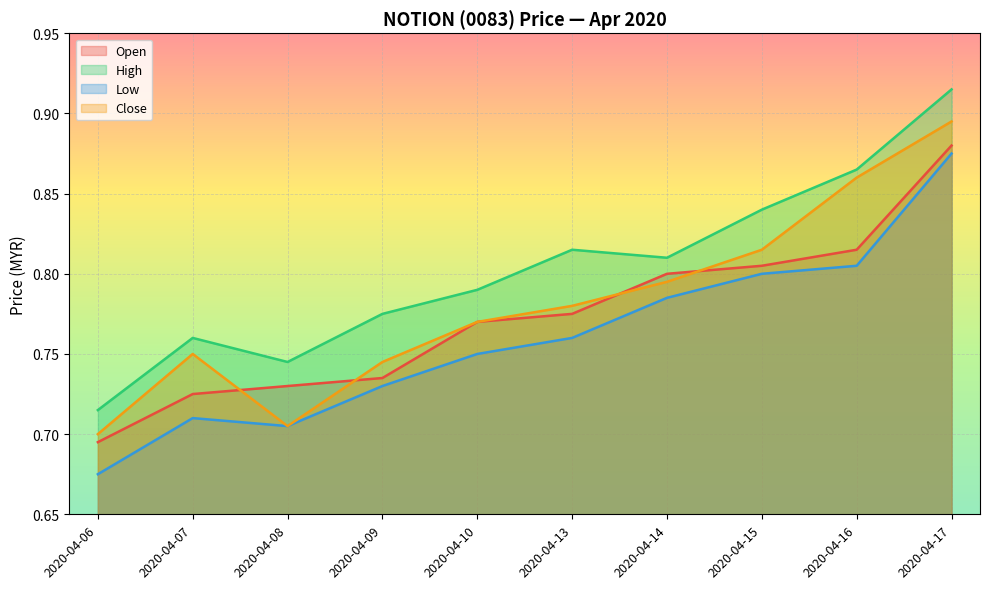

What are all the series names shown in the legend?

Open, High, Low, Close